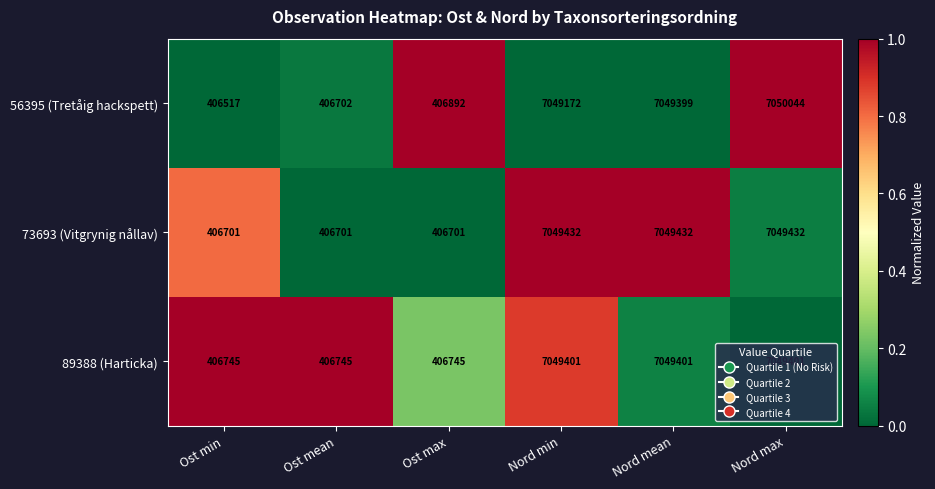

Which series has the widest spread of values?

56395 (Tretåig hackspett)